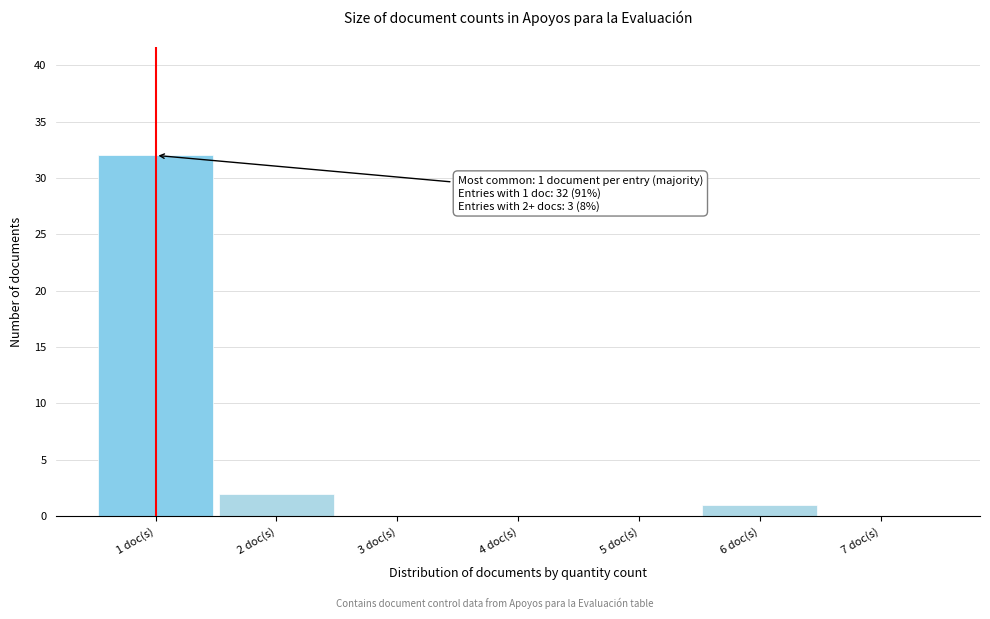

Over which range of the x-axis is the bar tallest?

0.5 to 1.5